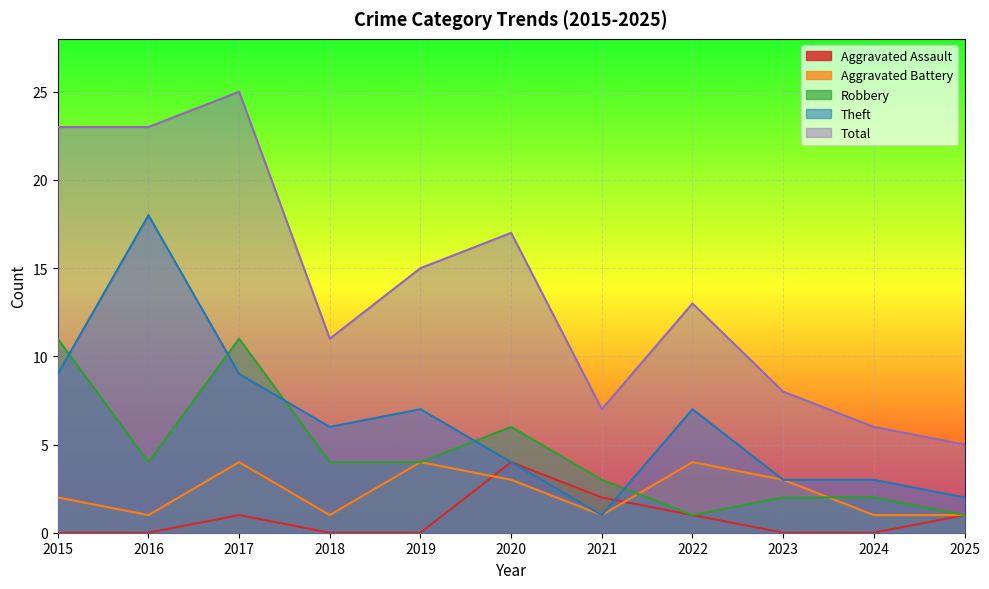

At which label does Theft reach its peak?

2016